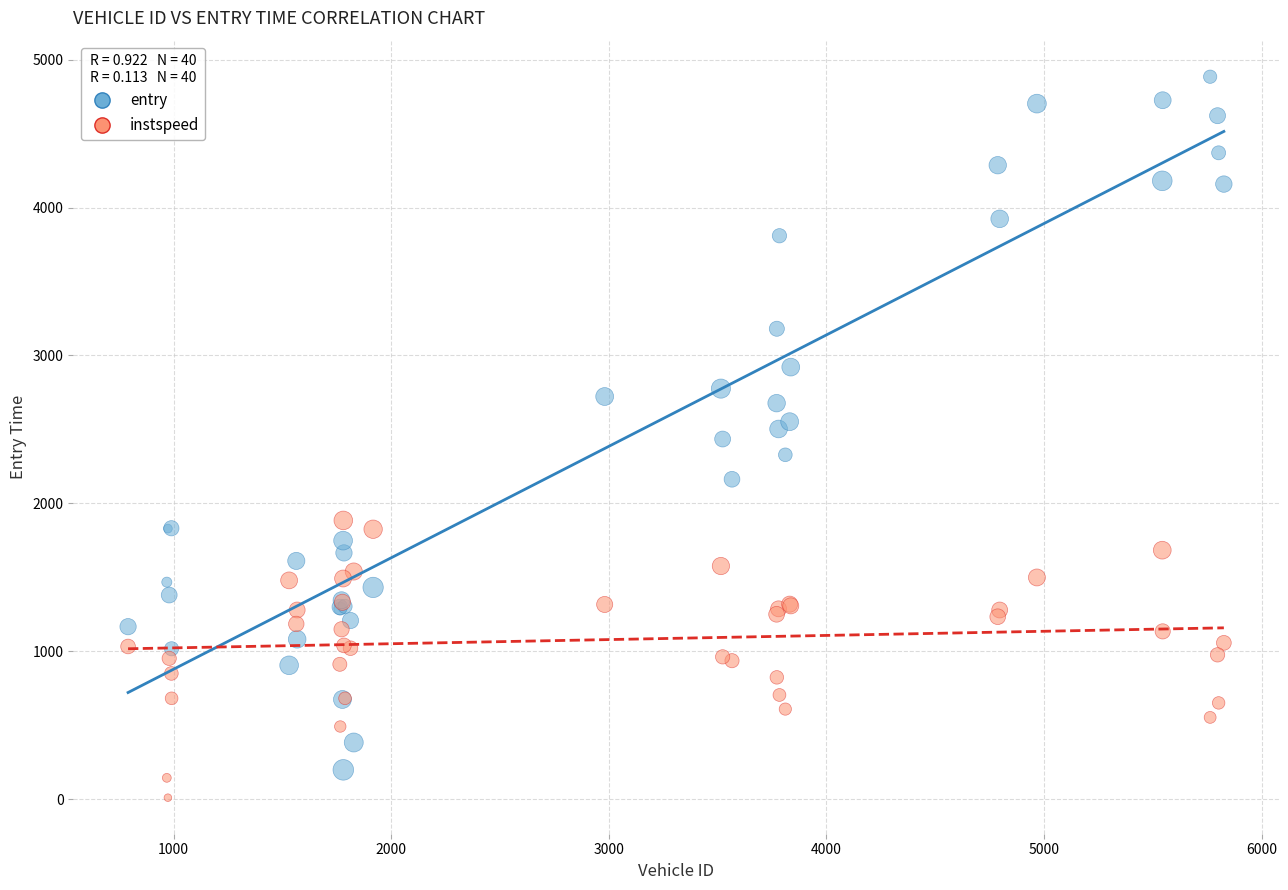

Which series has the widest spread of Y values?

entry